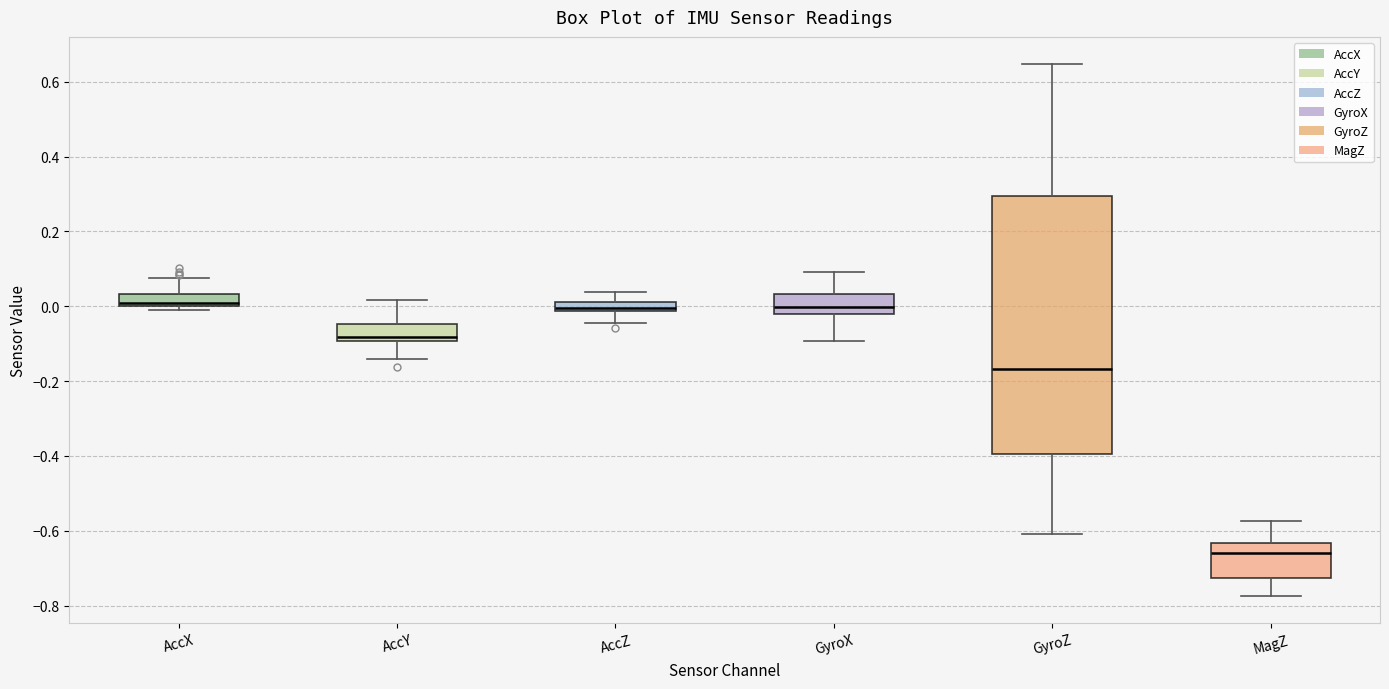

Which box has the lowest median line?

MagZ